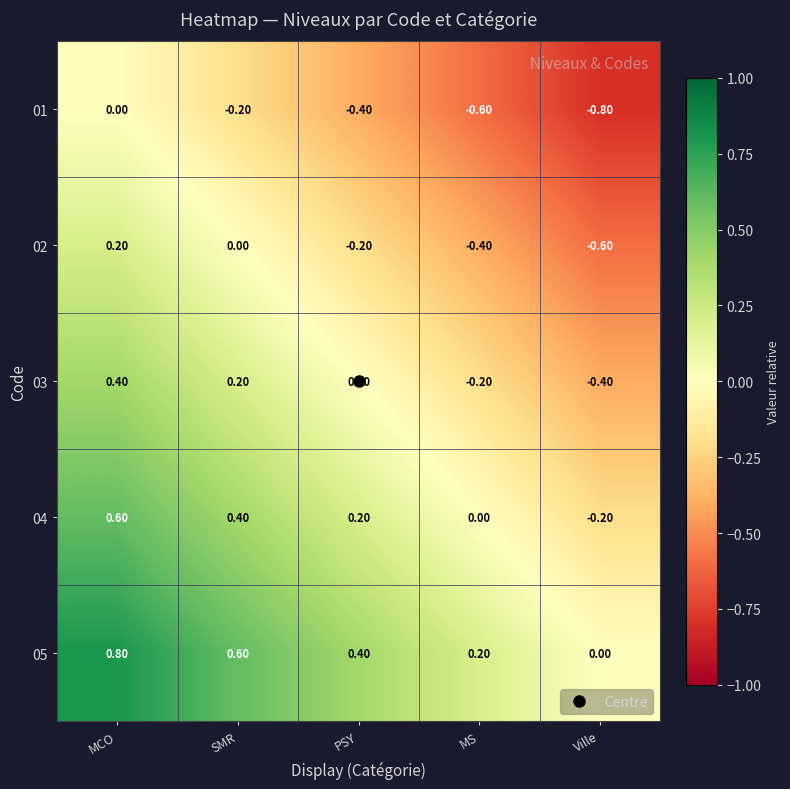

List the labels in order of 04 value, smallest first.

Ville, MS, PSY, SMR, MCO